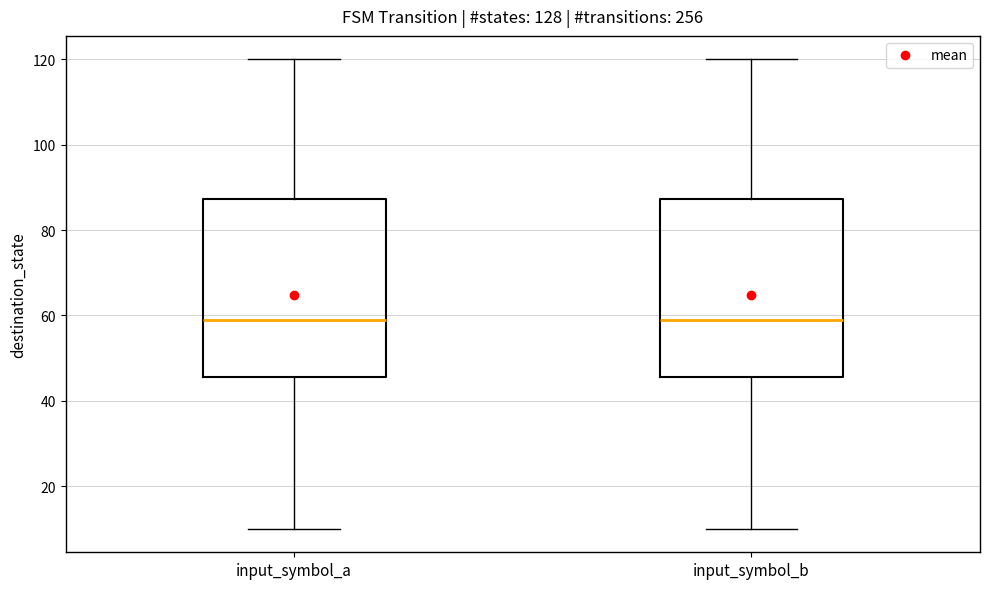

Reading left to right, read every box against the y-axis: the position of its median line, the range the box covers, and the ends of its whiskers. The values are not printed on the chart, so give them approximately, as read against the axis.

input_symbol_a: median 60, box 46 to 88, whiskers 10 to 120
input_symbol_b: median 60, box 46 to 88, whiskers 10 to 120